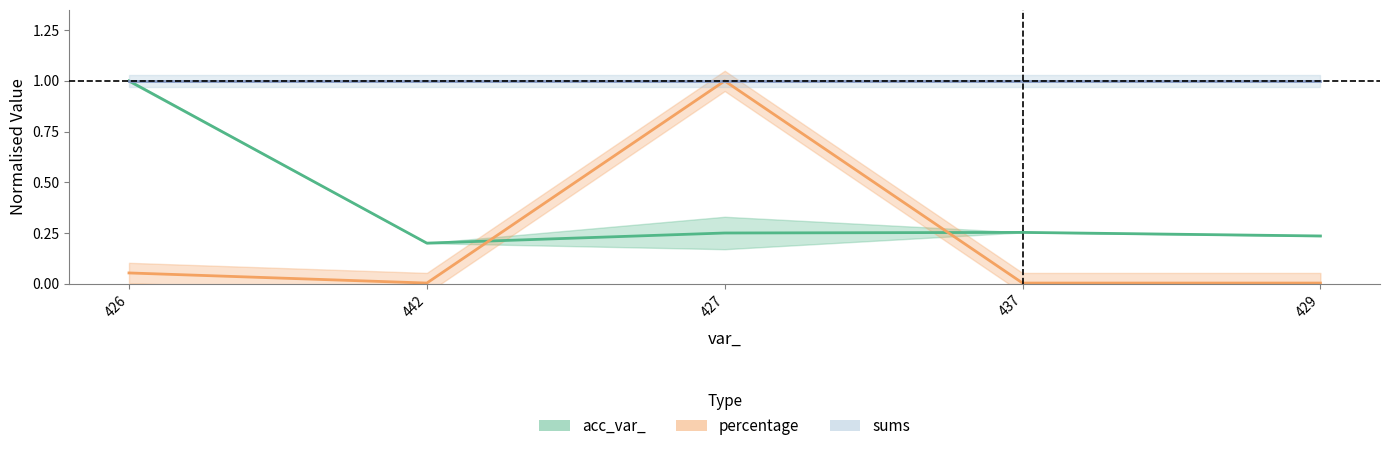

What is the sum of all sums (center) values?

5.0